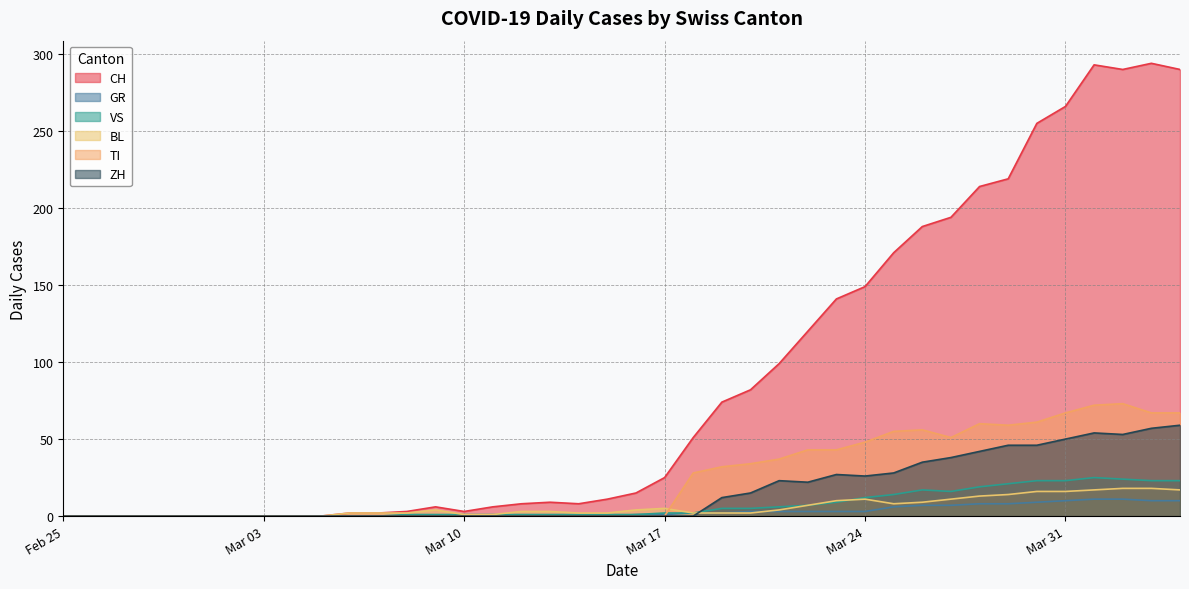

Which series ends up on top after the final intersection of TI and VS?

TI